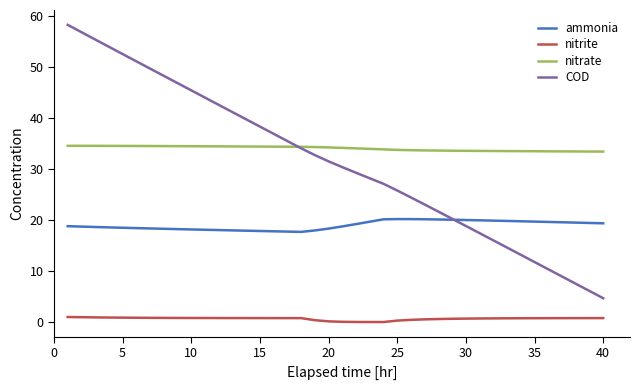

List the series in order of their peak value, highest first.

COD, nitrate, ammonia, nitrite